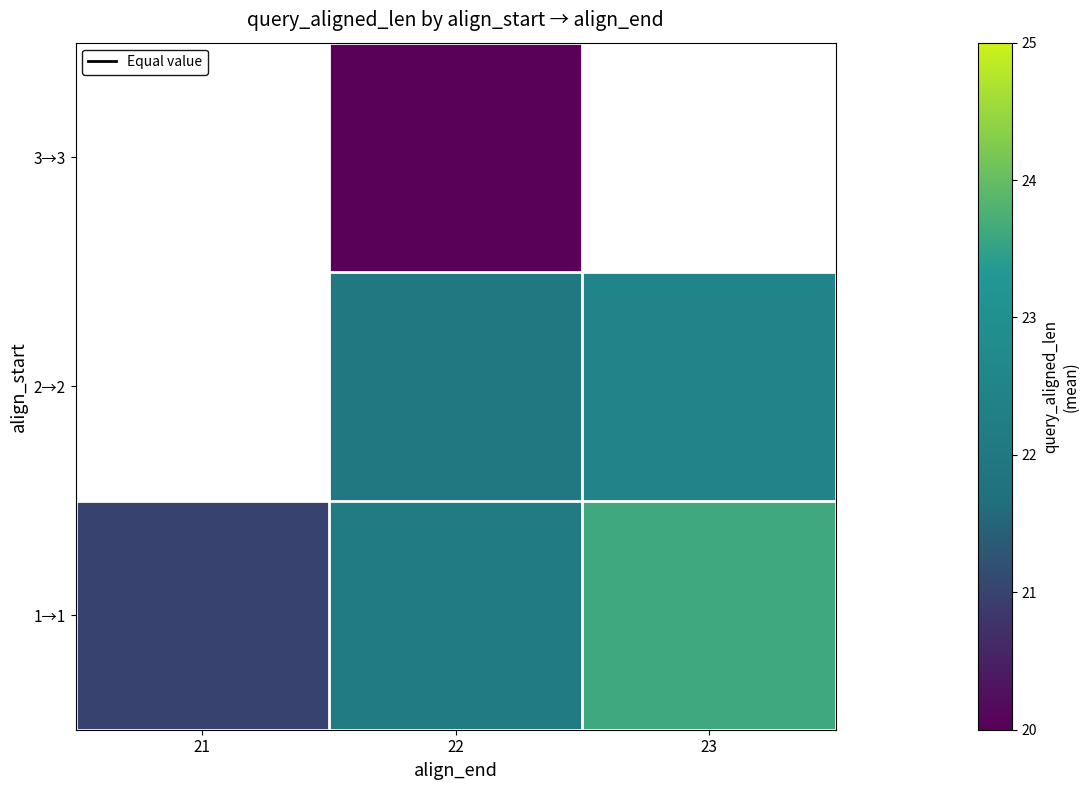

What is the average value of the 1→1 series?

22.3